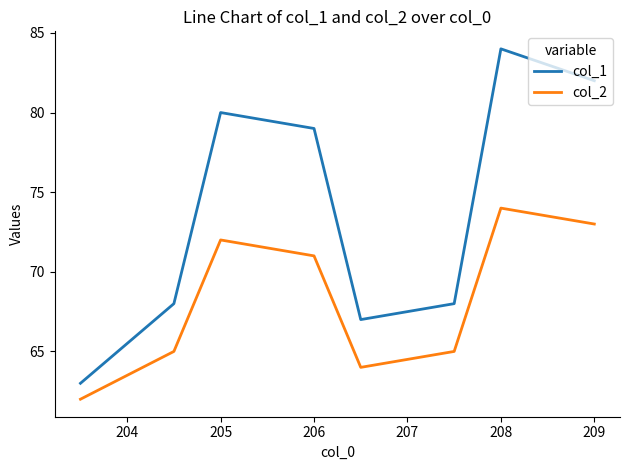

What is the difference between the second highest and second lowest values in the col_2 series?

9